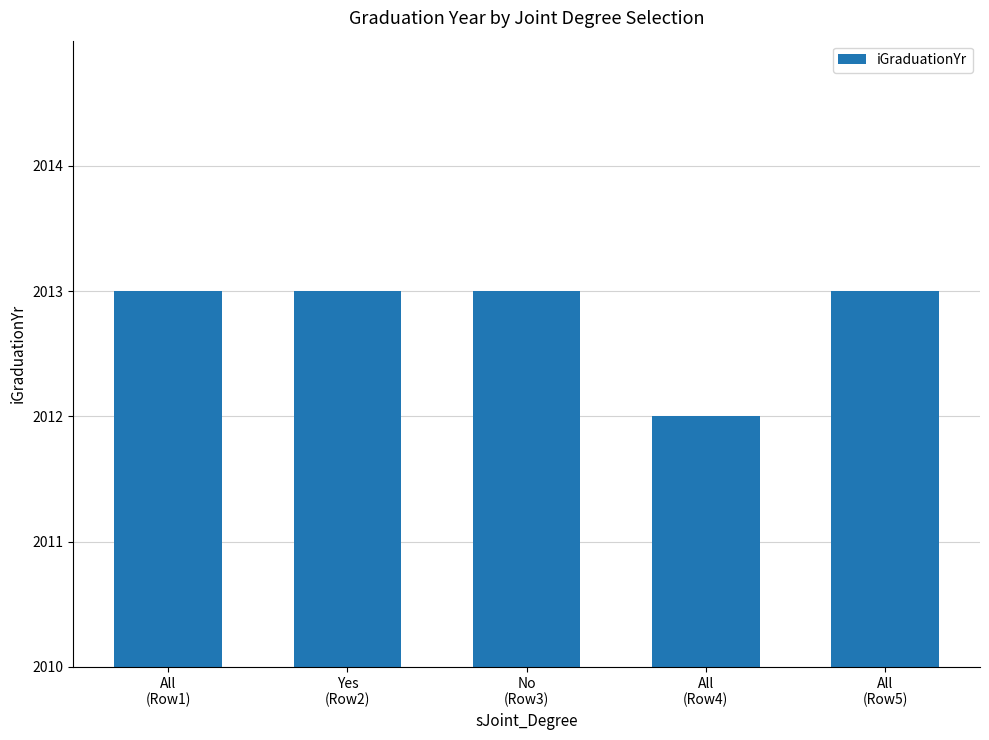

Is it true that the value at All
(Row1) is 2013?

True